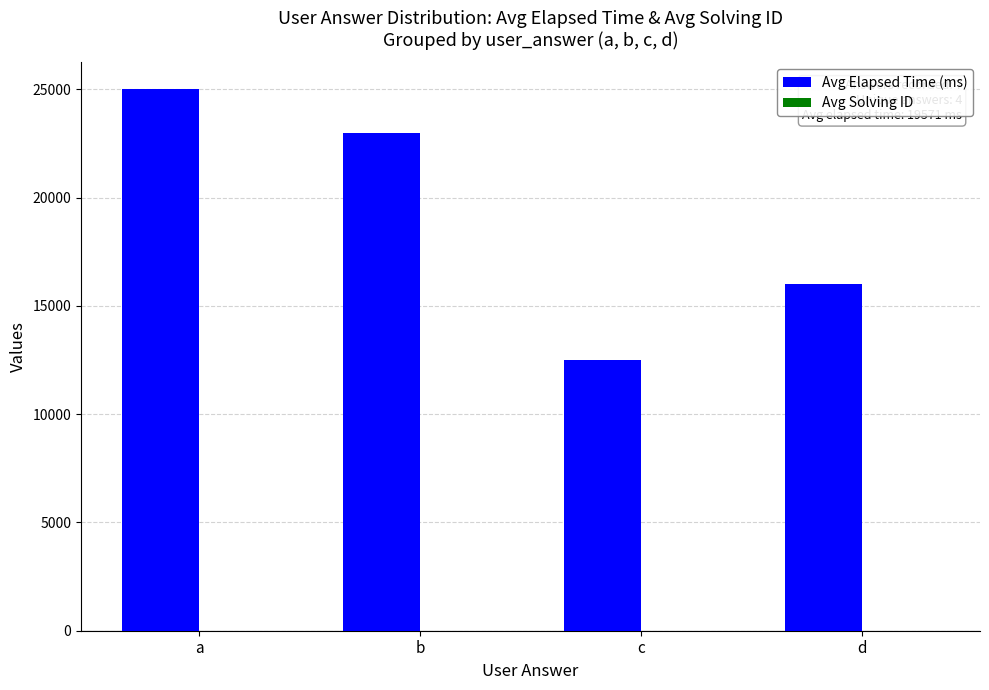

At which label does Avg Elapsed Time (ms) reach its peak?

a